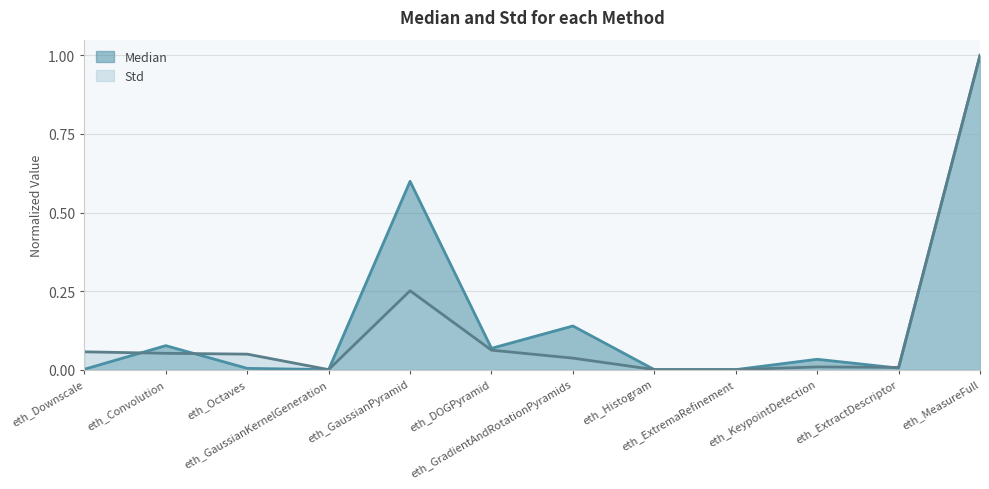

What is the label of the 6th point from the left?

eth_DOGPyramid